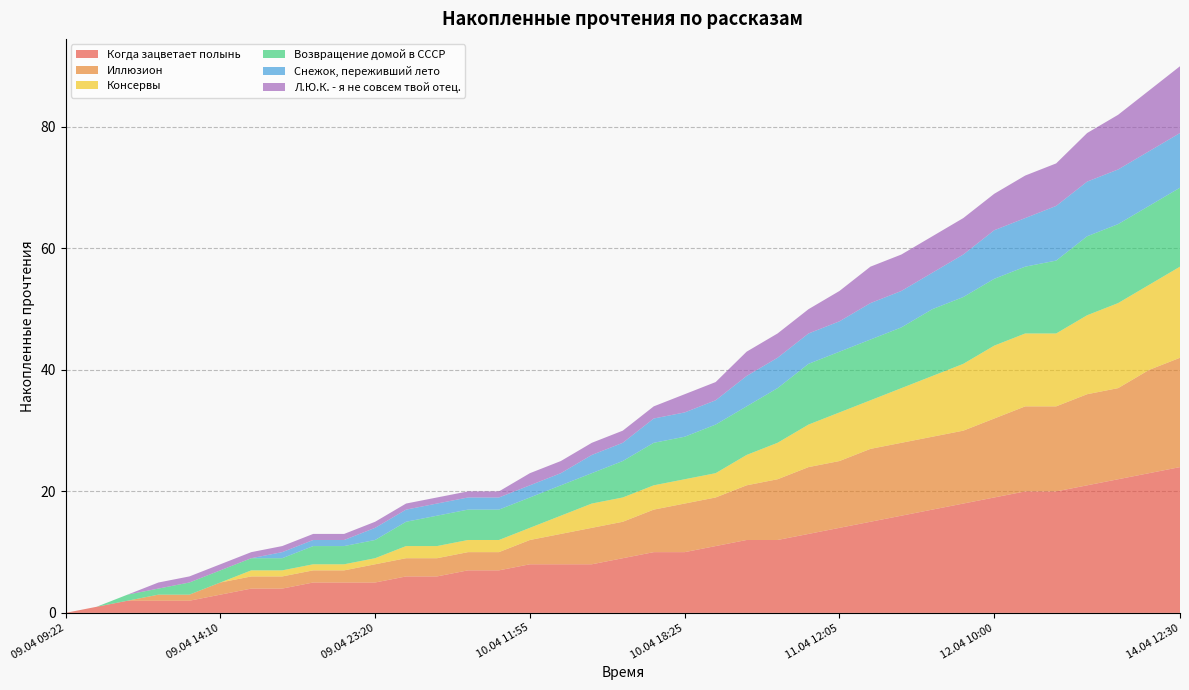

Reading left to right, extract all data points from this chart.

Когда зацветает полынь: 0	1	2	2	2	3	4	4	5	5	5	6	6	7	7	8	8	8	9	10	10	11	12	12	13	14	15	16	17	18	19	20	20	21	22	23	24
Иллюзион: 0	0	0	1	1	2	2	2	2	2	3	3	3	3	3	4	5	6	6	7	8	8	9	10	11	11	12	12	12	12	13	14	14	15	15	17	18
Консервы: 0	0	0	0	0	0	1	1	1	1	1	2	2	2	2	2	3	4	4	4	4	4	5	6	7	8	8	9	10	11	12	12	12	13	14	14	15
Возвращение домой в СССР: 0	0	1	1	2	2	2	2	3	3	3	4	5	5	5	5	5	5	6	7	7	8	8	9	10	10	10	10	11	11	11	11	12	13	13	13	13
Снежок, переживший лето: 0	0	0	0	0	0	0	1	1	1	2	2	2	2	2	2	2	3	3	4	4	4	5	5	5	5	6	6	6	7	8	8	9	9	9	9	9
Л.Ю.К. - я не совсем твой отец.: 0	0	0	1	1	1	1	1	1	1	1	1	1	1	1	2	2	2	2	2	3	3	4	4	4	5	6	6	6	6	6	7	7	8	9	10	11